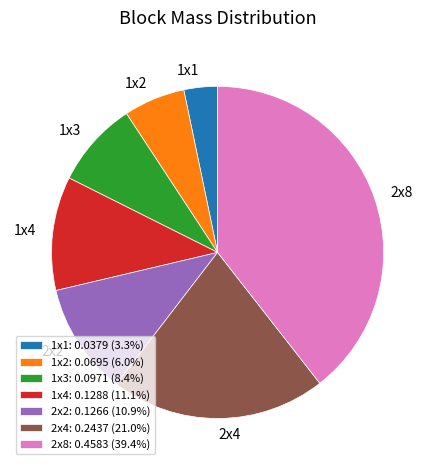

Does 2x2: 0.1266 (10.9%) represent more than half of the total?

No